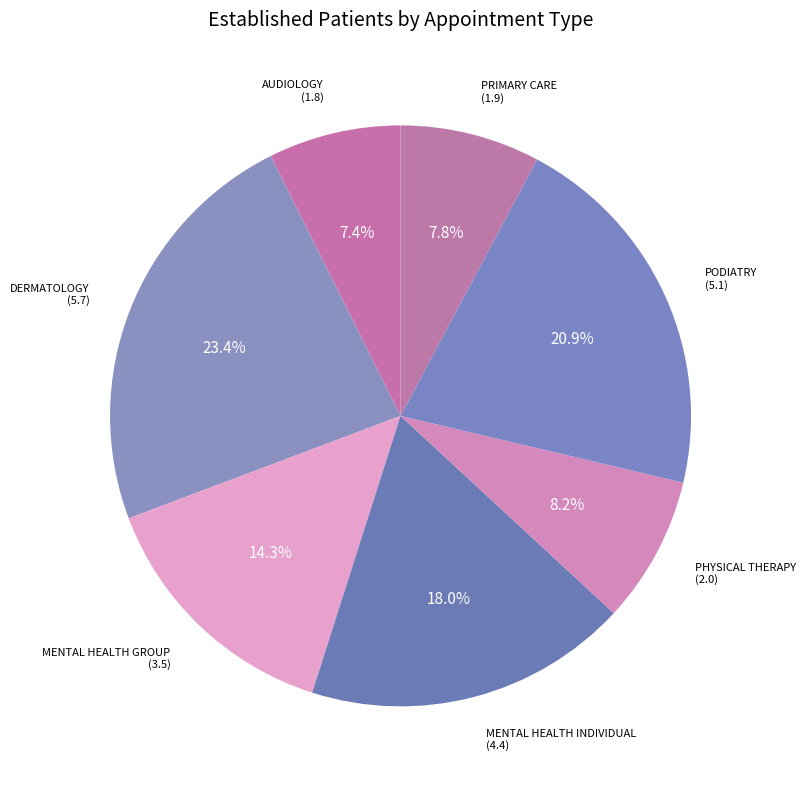

How many slices are in this pie chart?

7